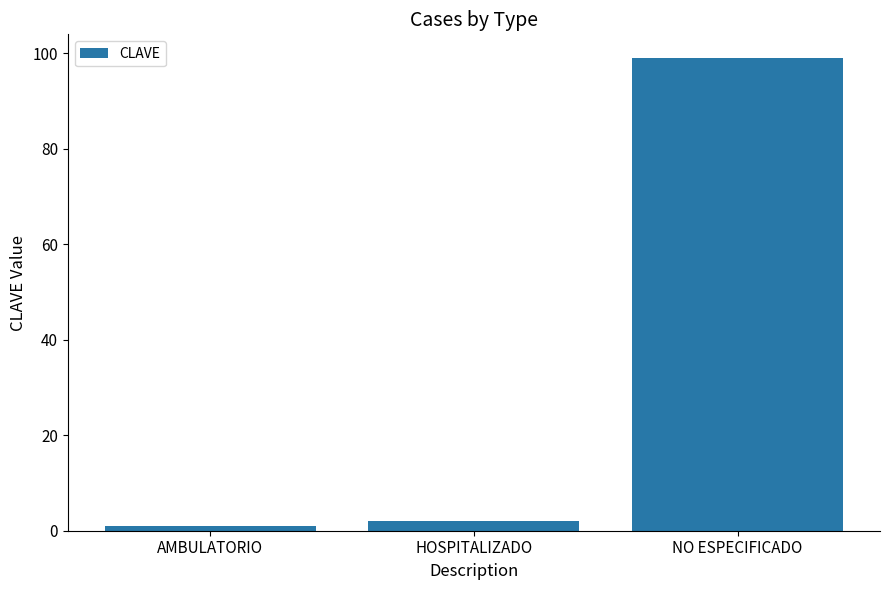

List the labels in order of value, largest first.

NO ESPECIFICADO, HOSPITALIZADO, AMBULATORIO